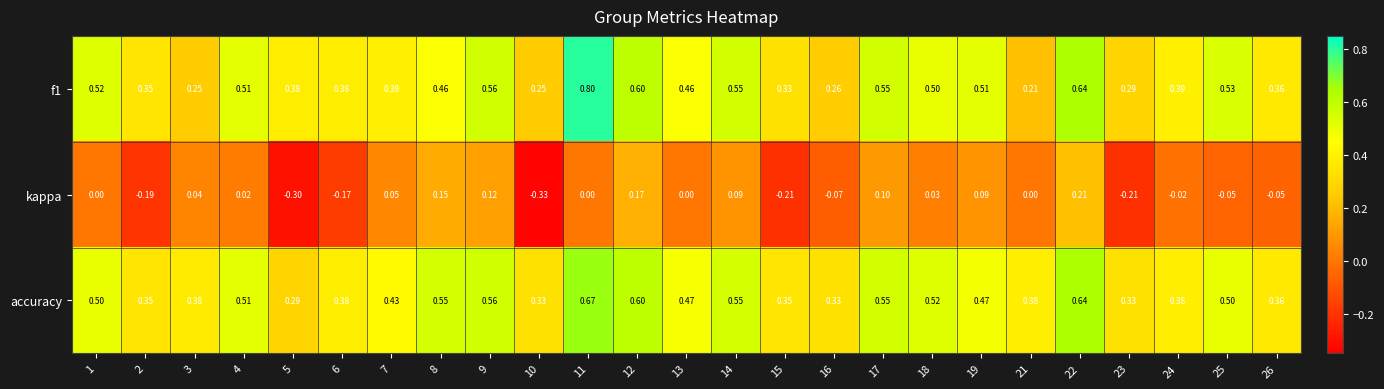

Which series has the largest total across all categories?

accuracy